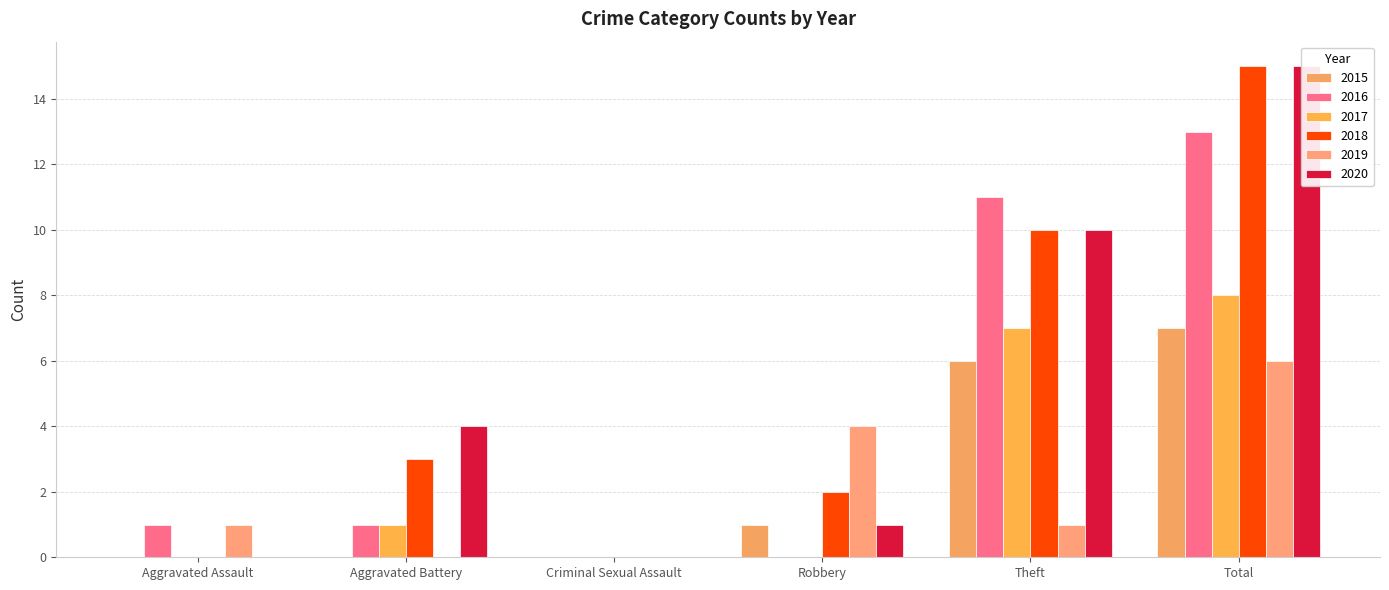

Reading left to right, list all the values displayed in this chart.

2015: Aggravated Assault=0	Aggravated Battery=0	Criminal Sexual Assault=0	Robbery=1	Theft=6	Total=7
2016: Aggravated Assault=1	Aggravated Battery=1	Criminal Sexual Assault=0	Robbery=0	Theft=11	Total=13
2017: Aggravated Assault=0	Aggravated Battery=1	Criminal Sexual Assault=0	Robbery=0	Theft=7	Total=8
2018: Aggravated Assault=0	Aggravated Battery=3	Criminal Sexual Assault=0	Robbery=2	Theft=10	Total=15
2019: Aggravated Assault=1	Aggravated Battery=0	Criminal Sexual Assault=0	Robbery=4	Theft=1	Total=6
2020: Aggravated Assault=0	Aggravated Battery=4	Criminal Sexual Assault=0	Robbery=1	Theft=10	Total=15